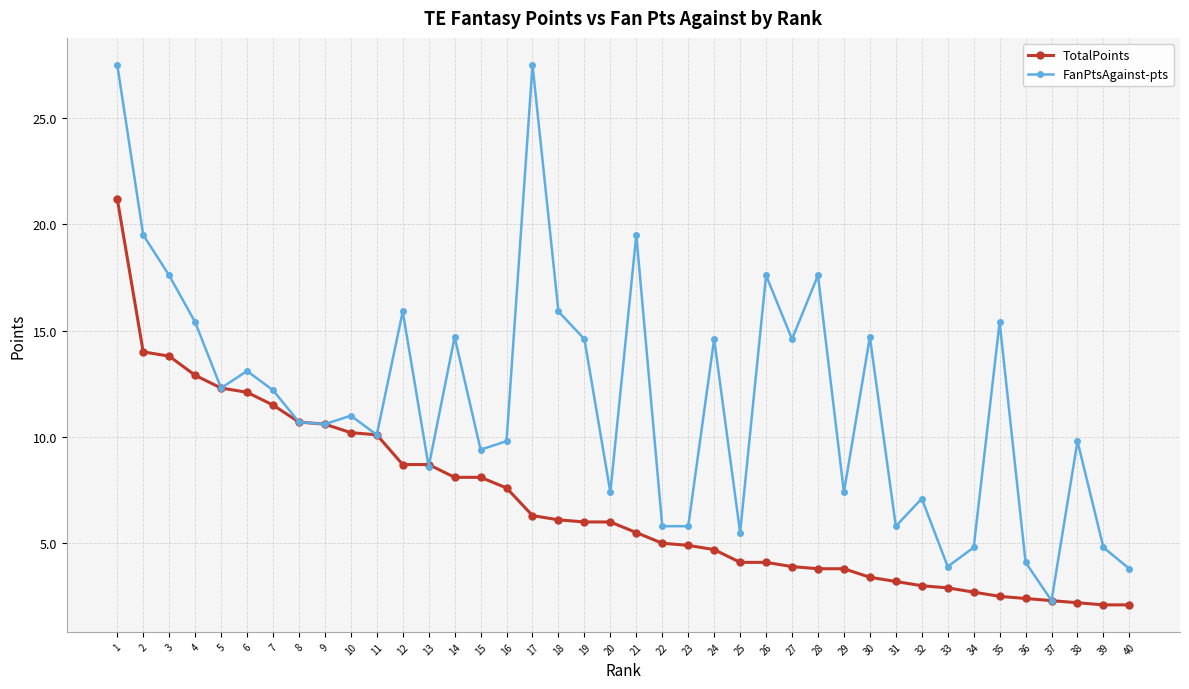

List the series in order of their peak value, highest first.

FanPtsAgainst-pts, TotalPoints